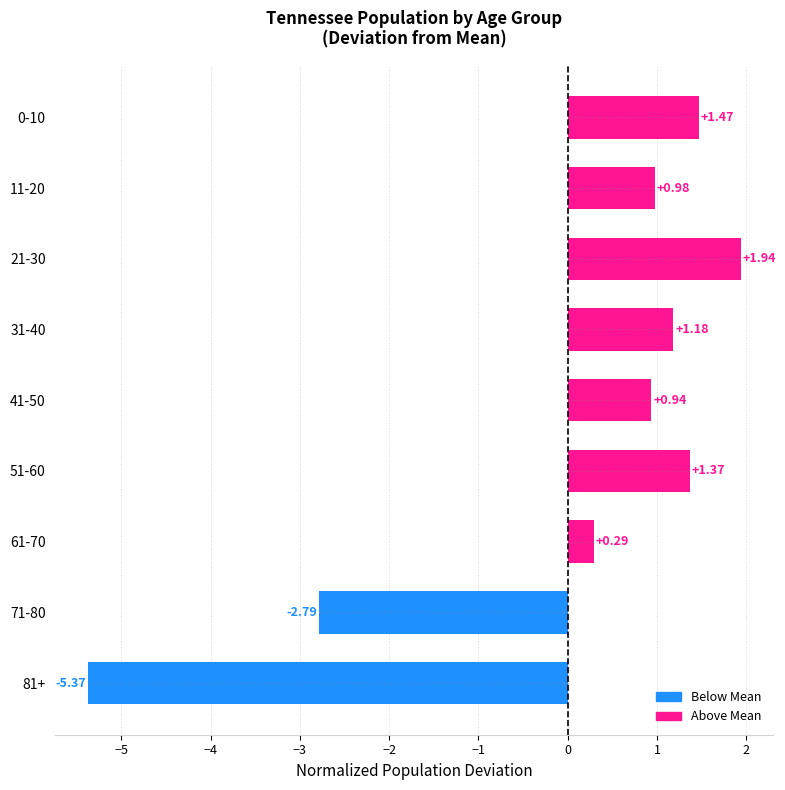

Between 71-80 and 11-20, which is larger?

11-20